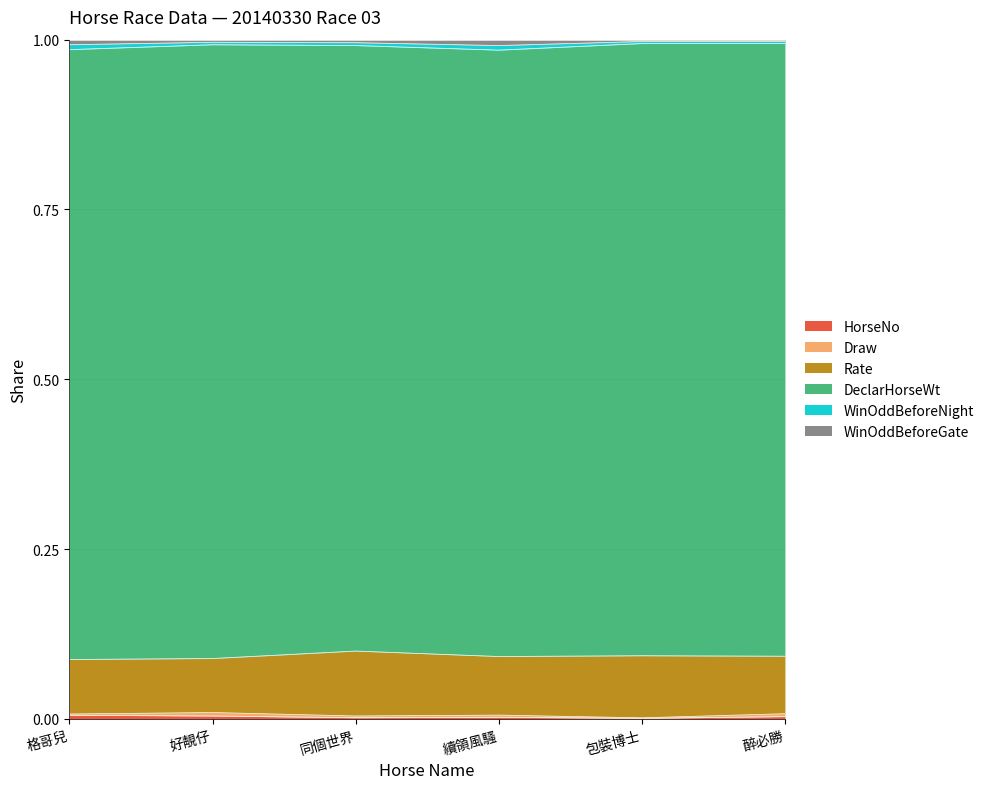

In WinOddBeforeGate, how many points are higher than both neighbors (excluding endpoints)?

2